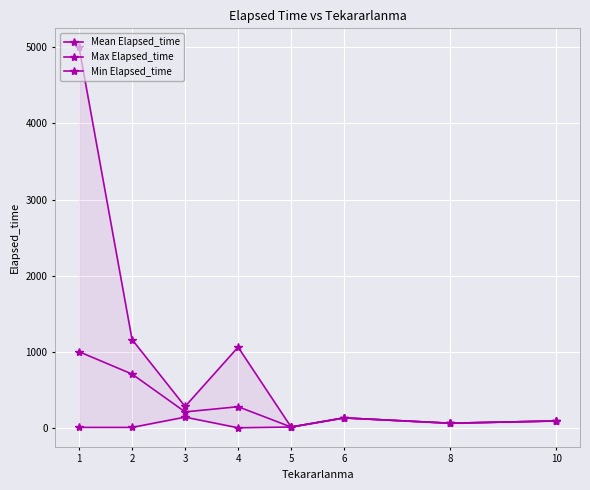

How many series are shown in this chart?

3